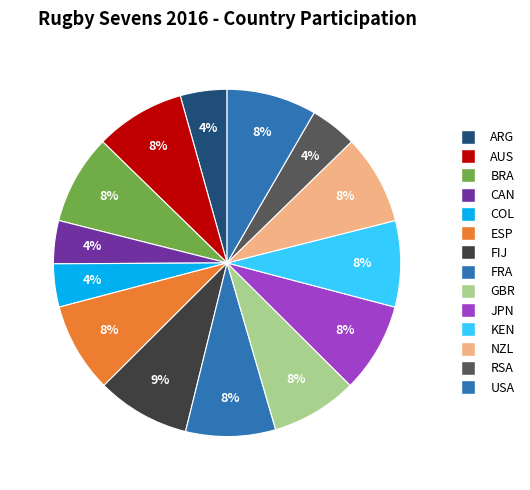

Which slice is the largest?

FIJ